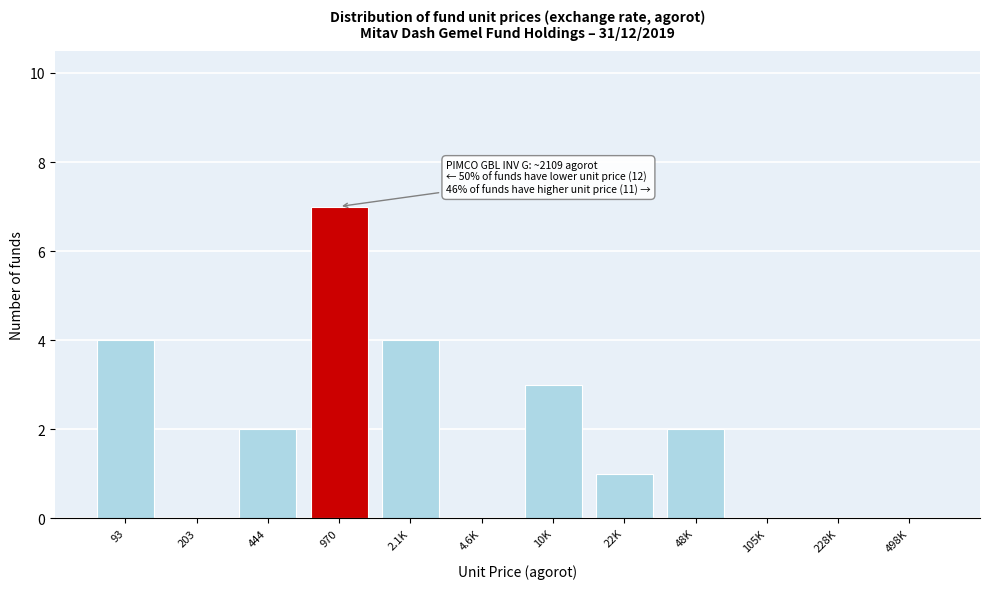

Reading right to left, what are all the values shown in this chart?

498K=0	228K=0	105K=0	48K=2	22K=1	10K=3	4.6K=0	2.1K=4	970=7	444=2	203=0	93=4